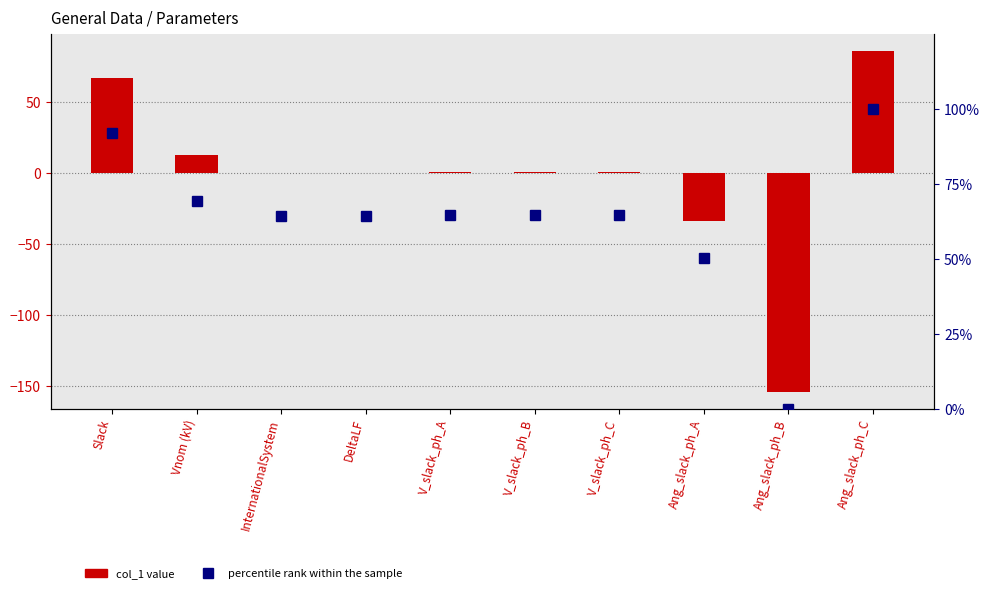

Is it true that col_1 equals 86.1 at Ang_slack_ph_C?

True